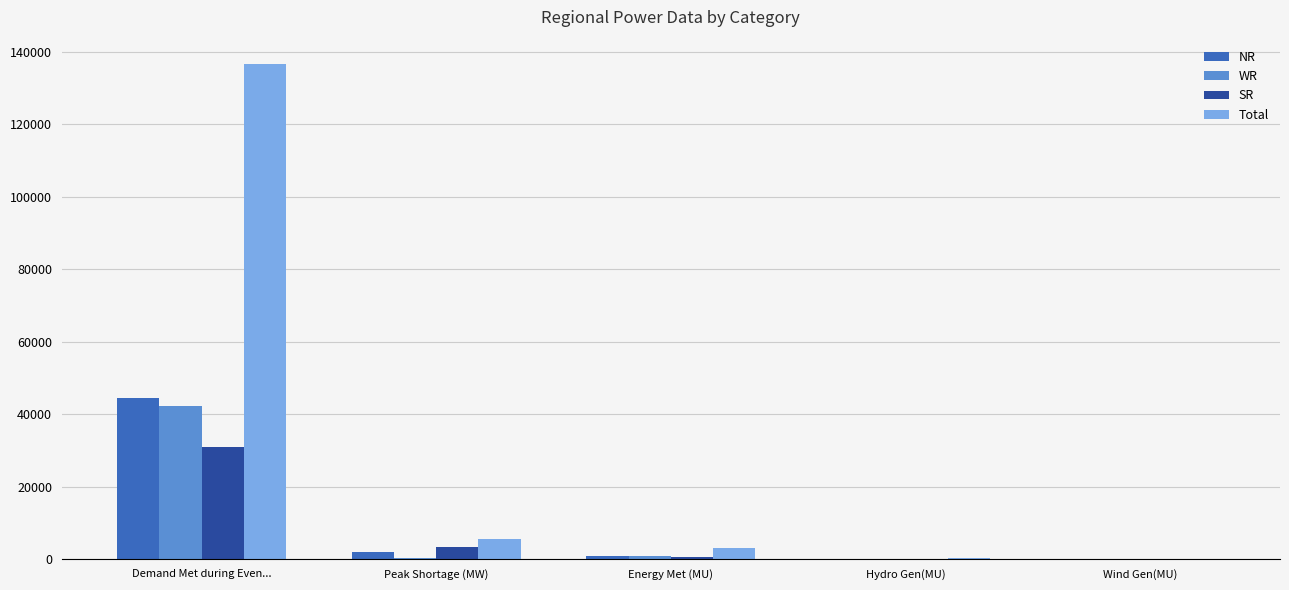

What is the approximate value of NR at Energy Met (MU)?

959